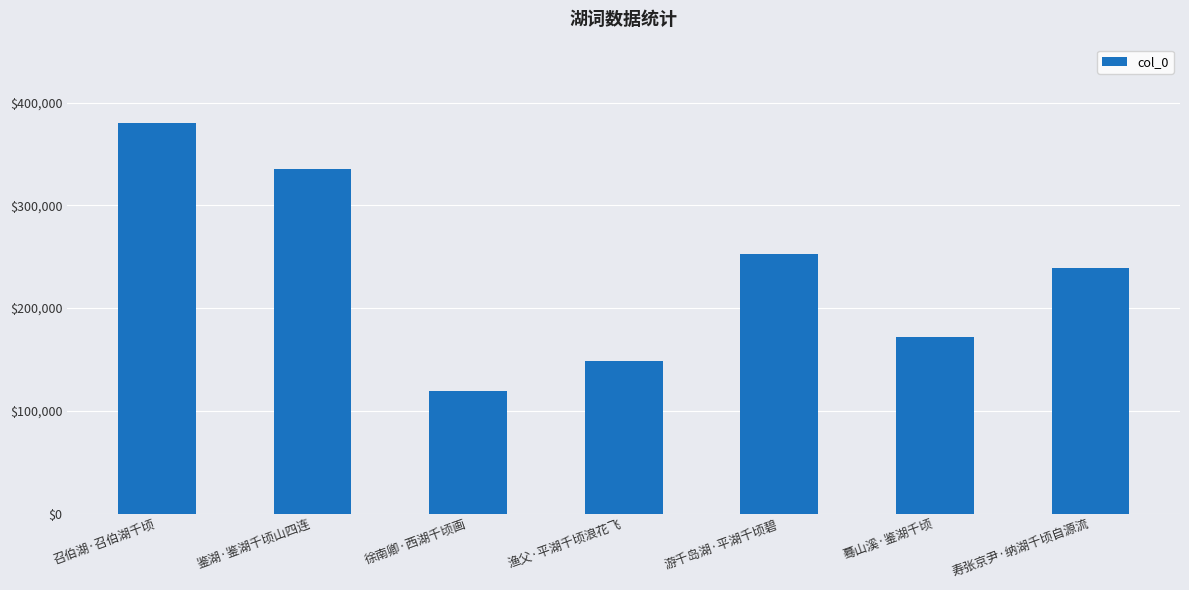

What is the difference between the maximum and minimum values?

261134